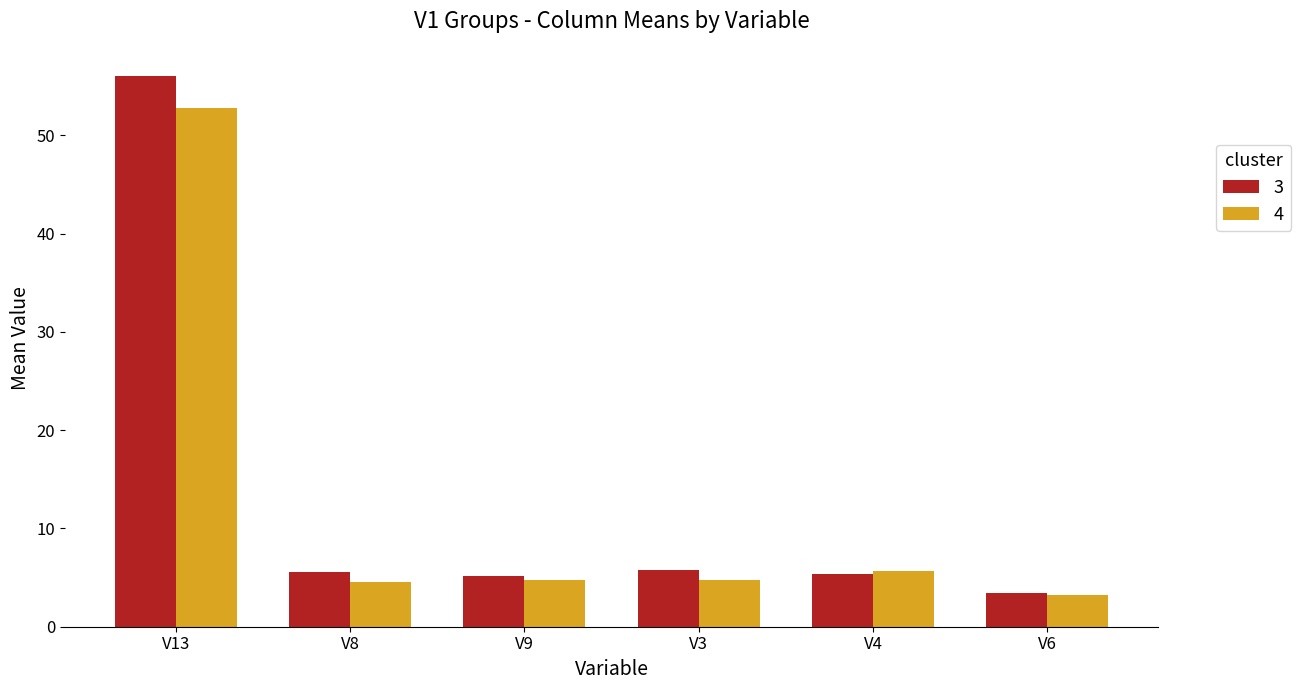

How many distinct data groups are displayed?

2